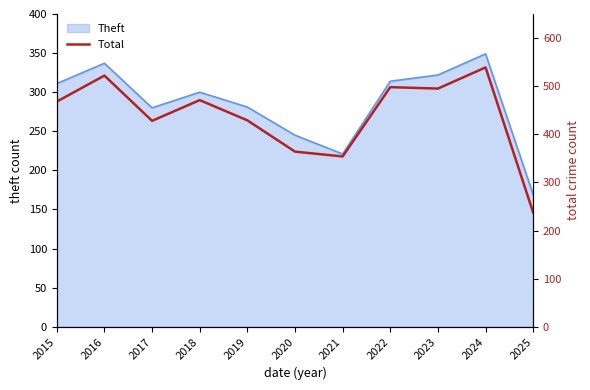

What is the ratio of the value at 2017 to the value at 2022?

0.9